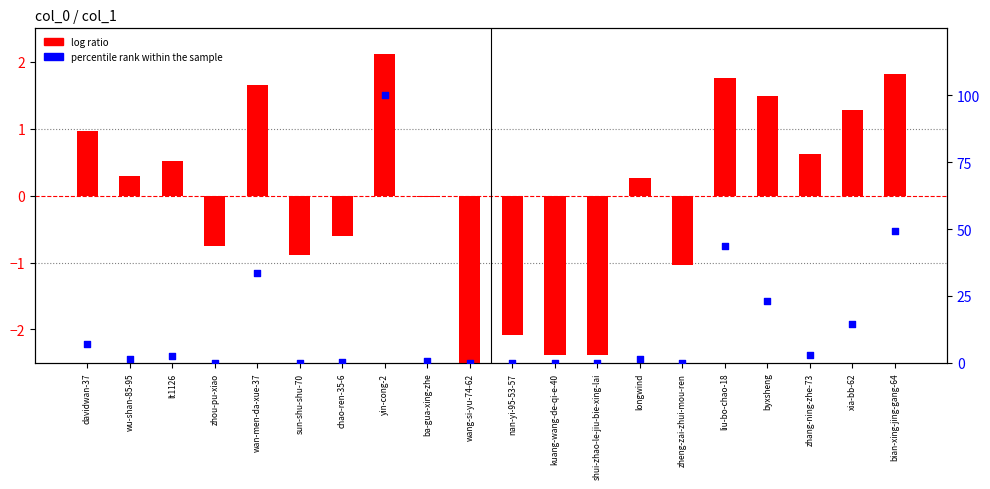

At which category is the sum across all series the highest?

yin-cong-2